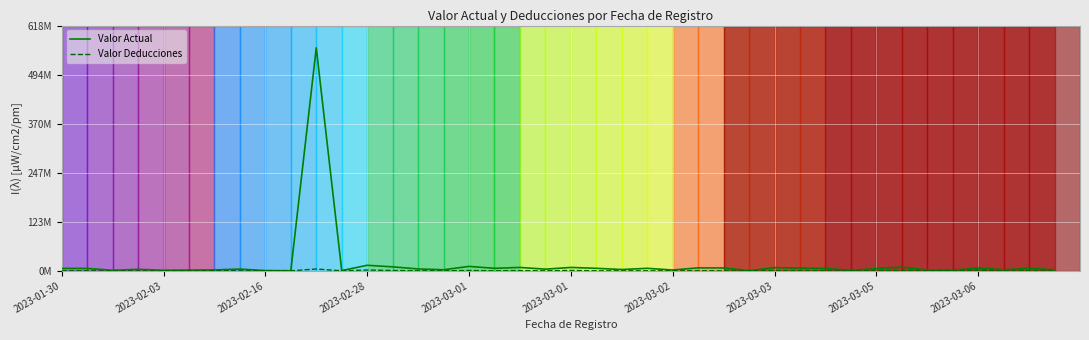

True or false: Valor Deducciones has more than 1 interior local peaks.

True